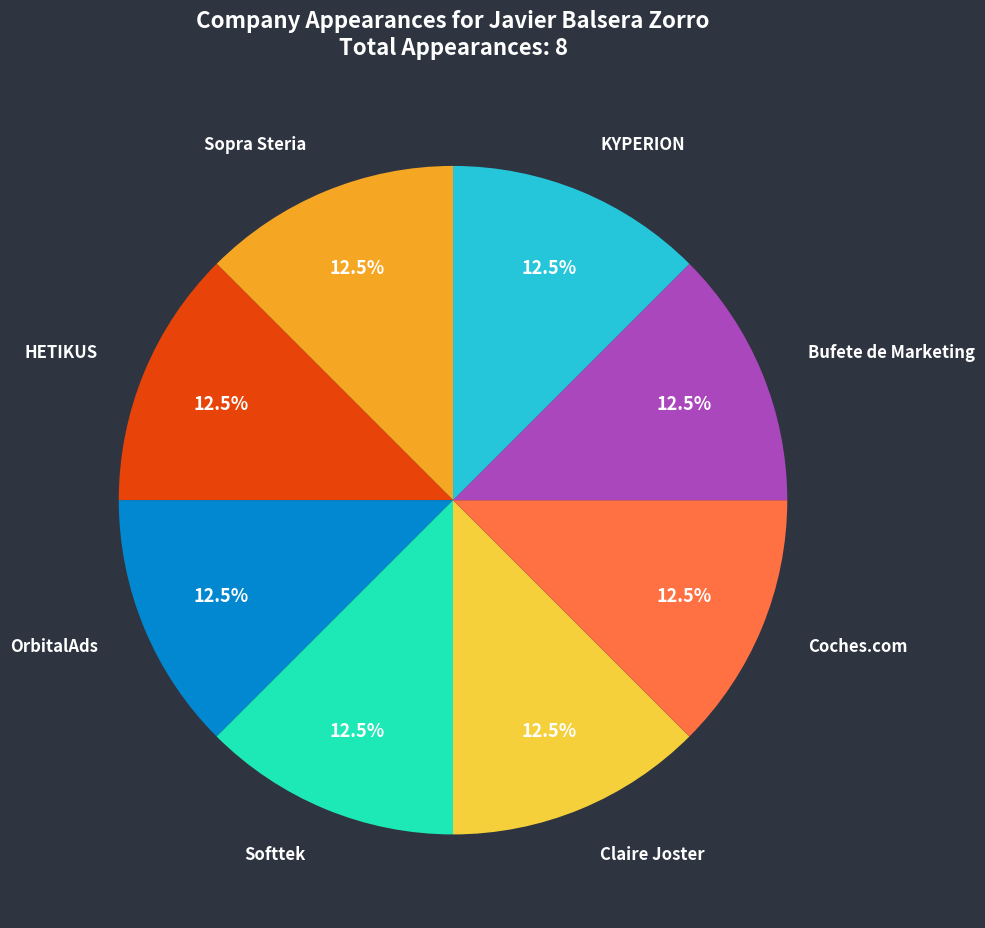

Approximately how many times larger is the value at Coches.com compared to OrbitalAds?

1.0